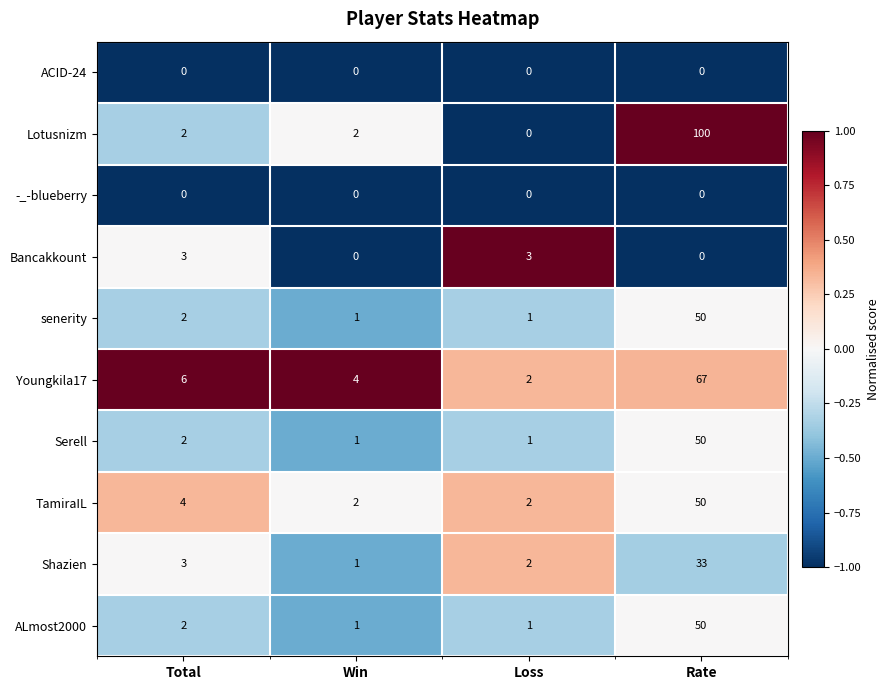

Which series has the widest spread of values?

Lotusnizm